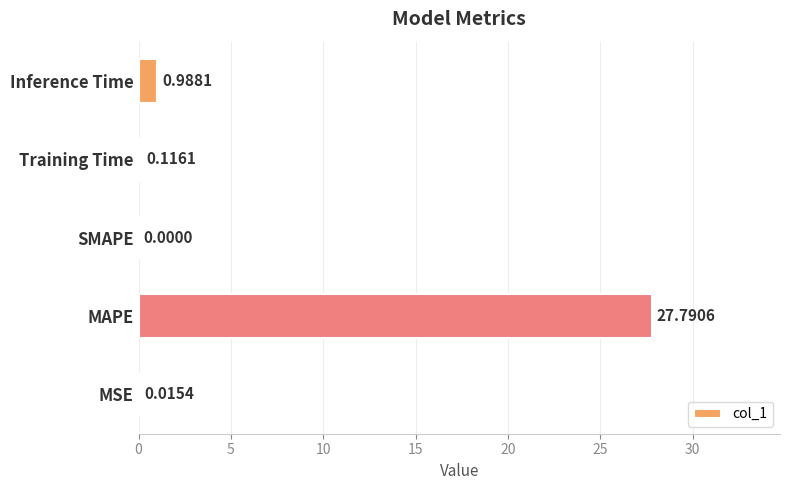

Between MAPE and MSE, which is larger?

MAPE